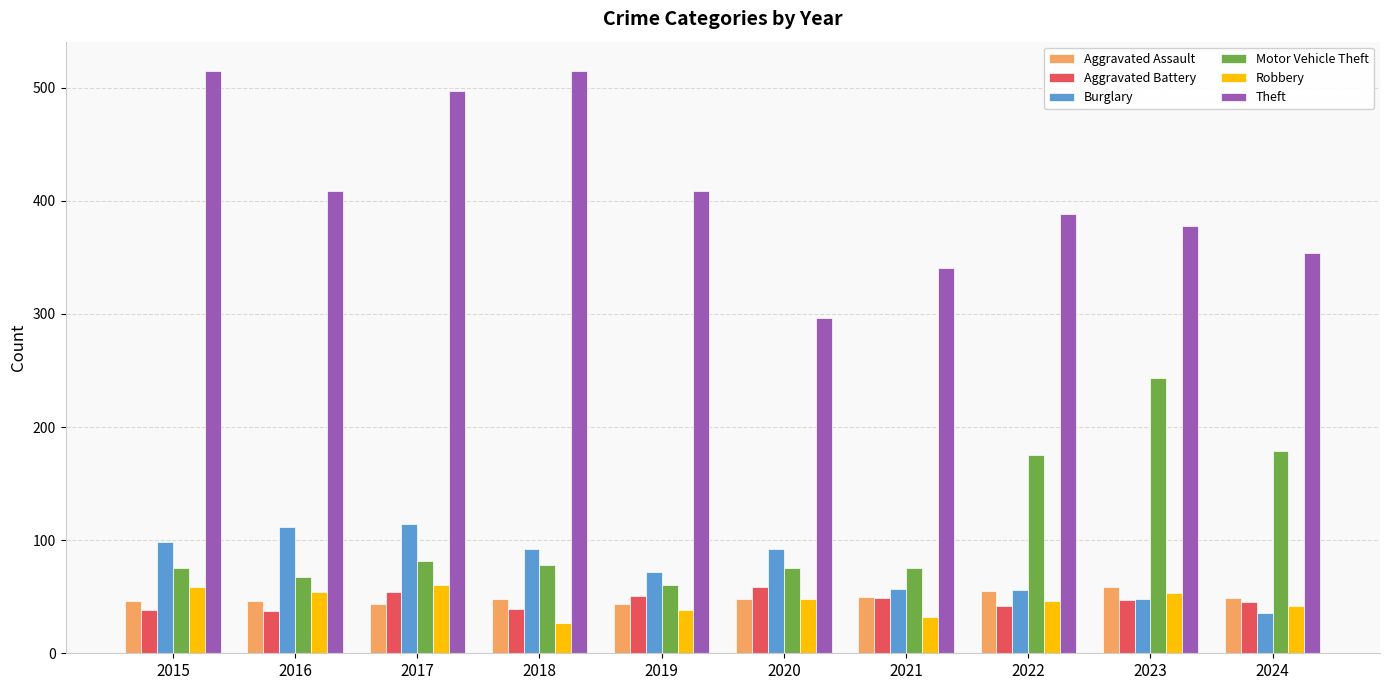

Between 2017 and 2024, which series saw the biggest shift?

Theft